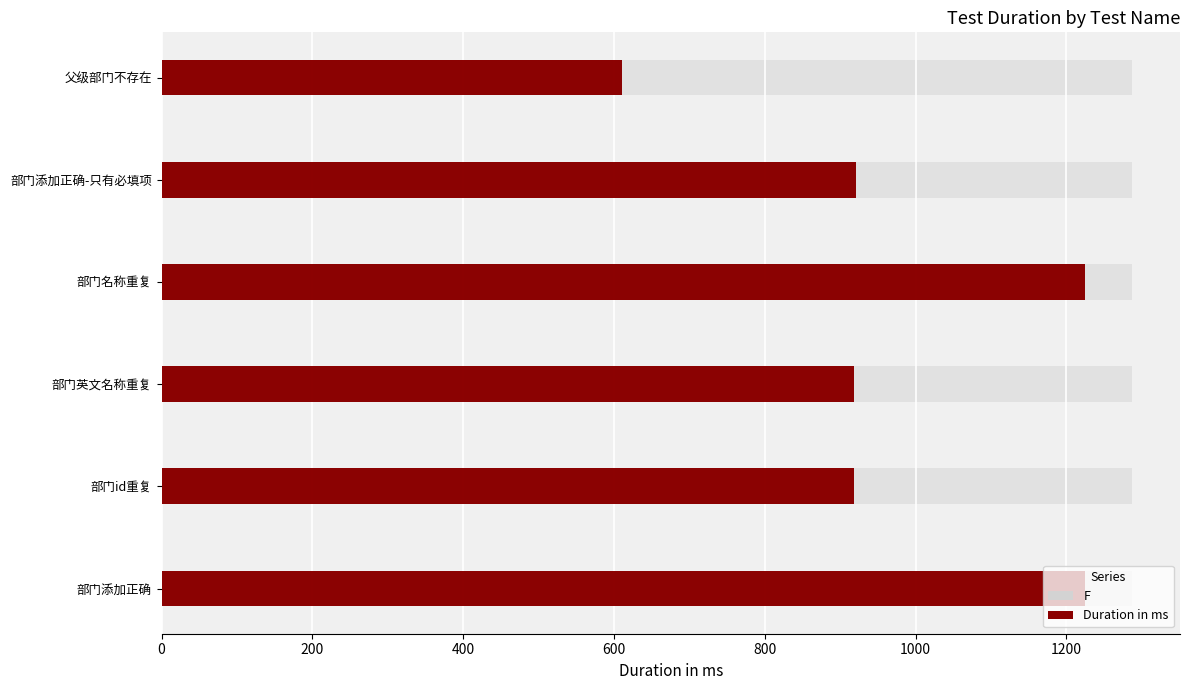

What is the value of the 3rd bar from the left?

918